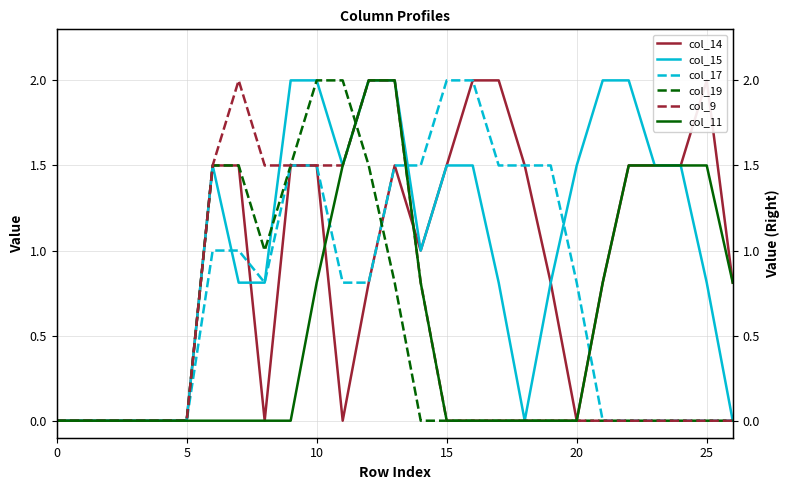

Which category has the highest value in the col_15 series?

9